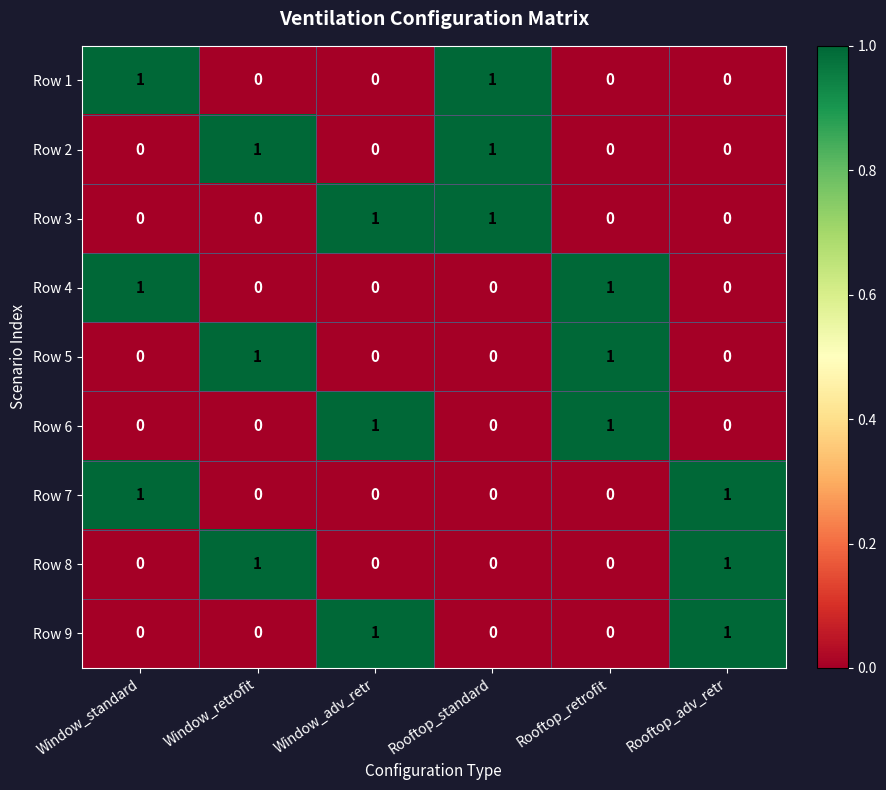

What is the total value across all series at Rooftop_retrofit?

3